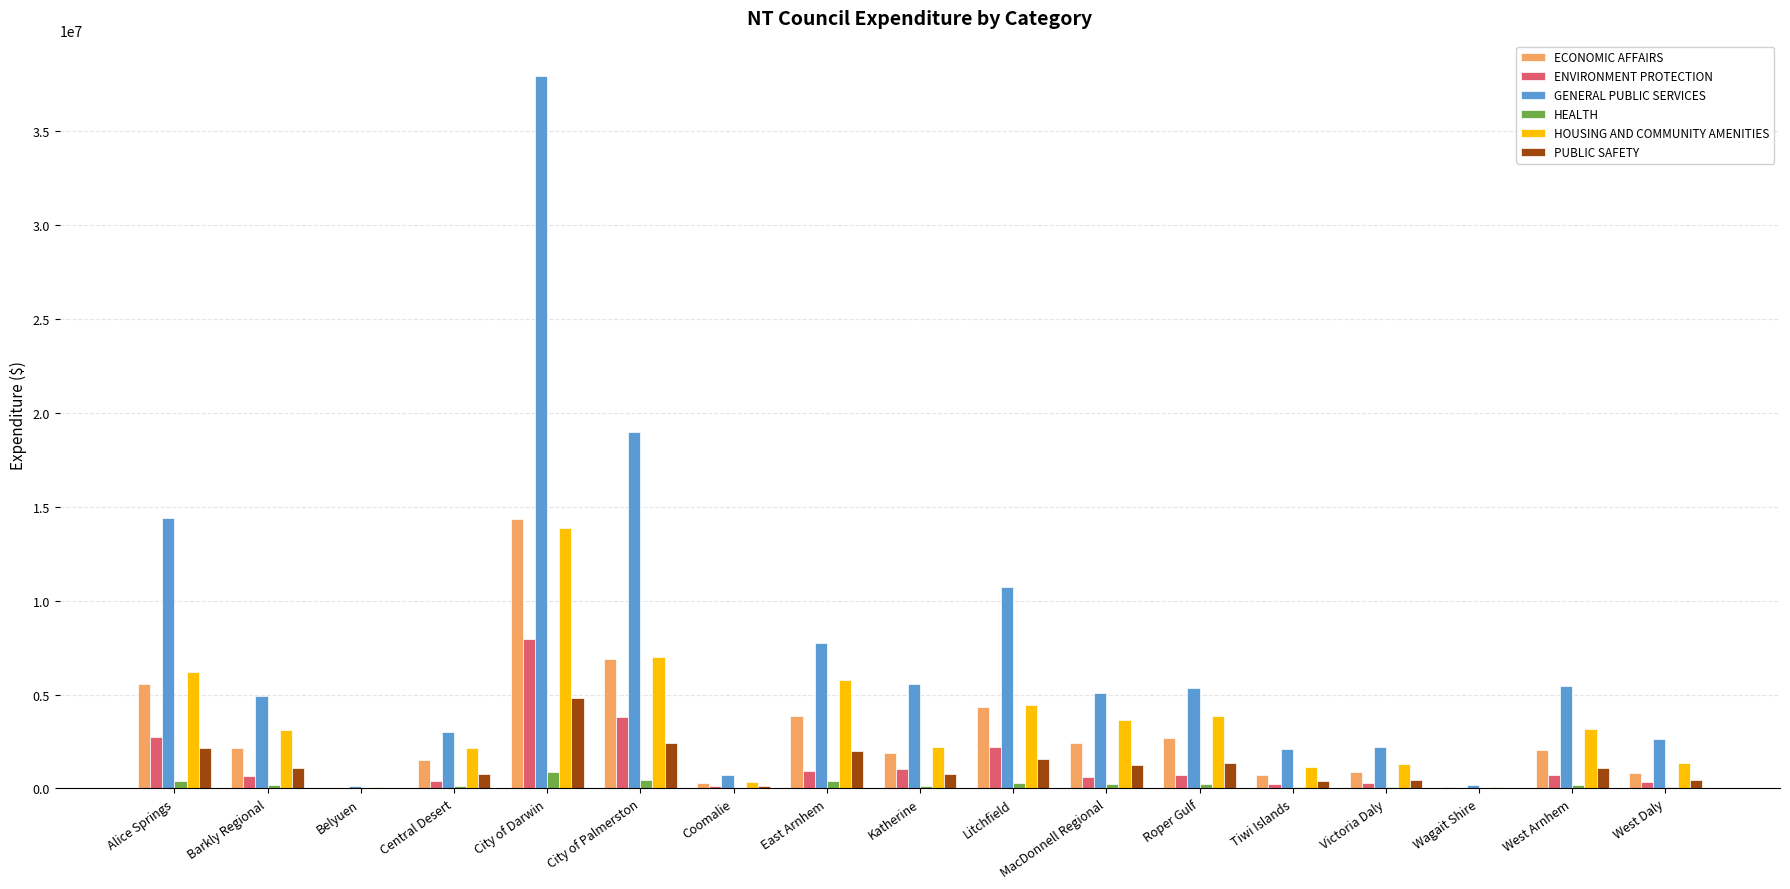

The ENVIRONMENT PROTECTION series shows 2720789 at Alice Springs. True or false?

True